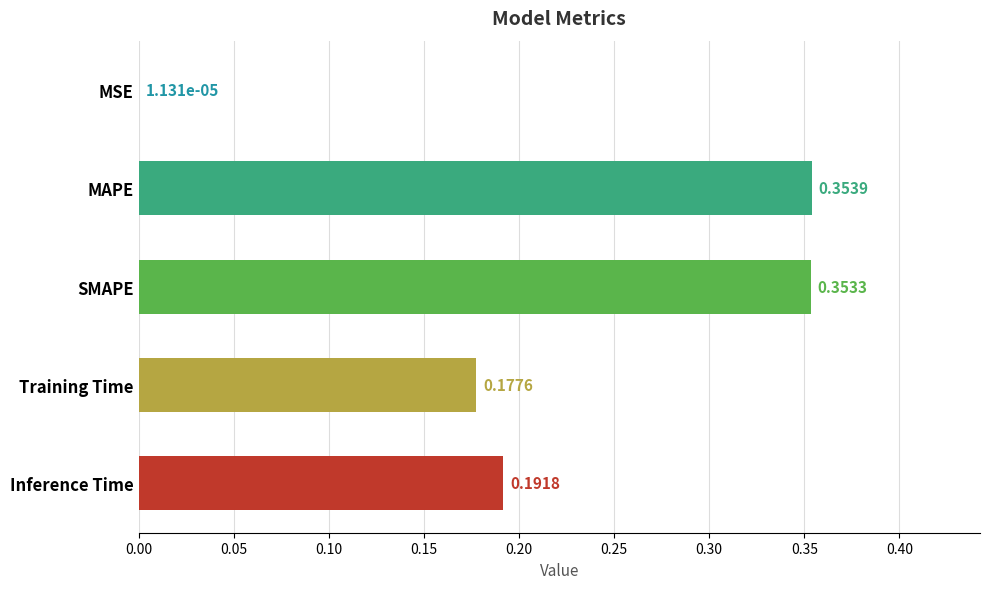

Which has a higher value, Inference Time or Training Time?

Inference Time